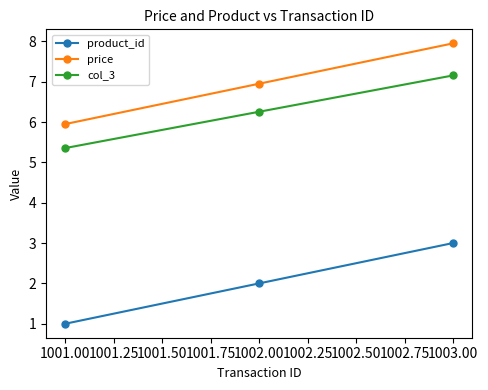

What is the greatest value displayed?

8.0